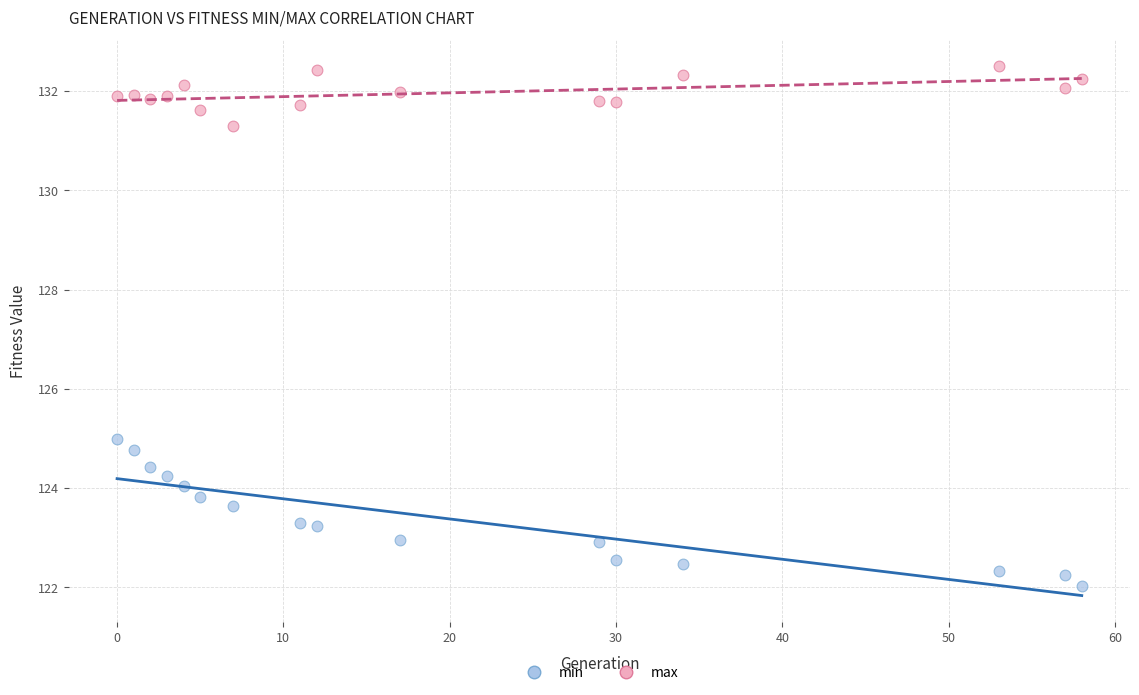

In the max series, what Y value is closest to 131?

131.3